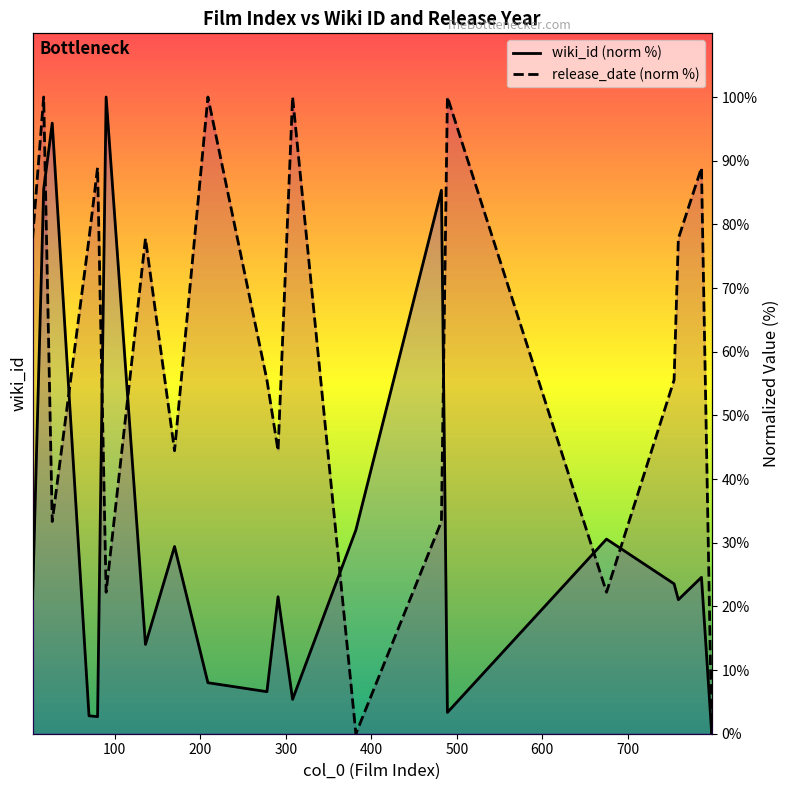

Rank the series by their average value, from highest to lowest.

release_date, wiki_id